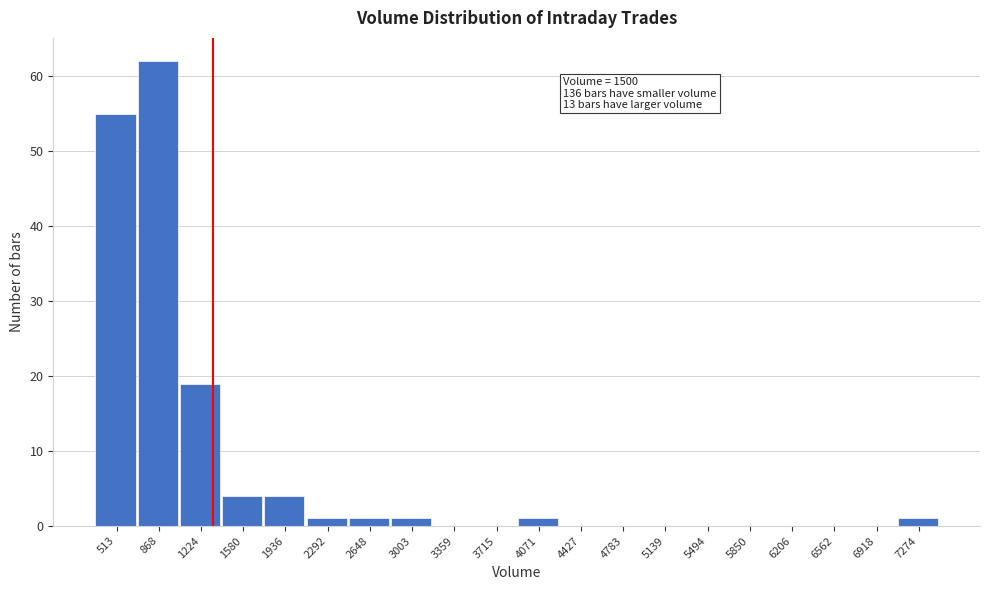

Reading right to left, list all the values displayed in this chart.

7274=1	6918=0	6562=0	6206=0	5850=0	5494=0	5139=0	4783=0	4427=0	4071=1	3715=0	3359=0	3003=1	2648=1	2292=1	1936=4	1580=4	1224=19	868=62	513=55